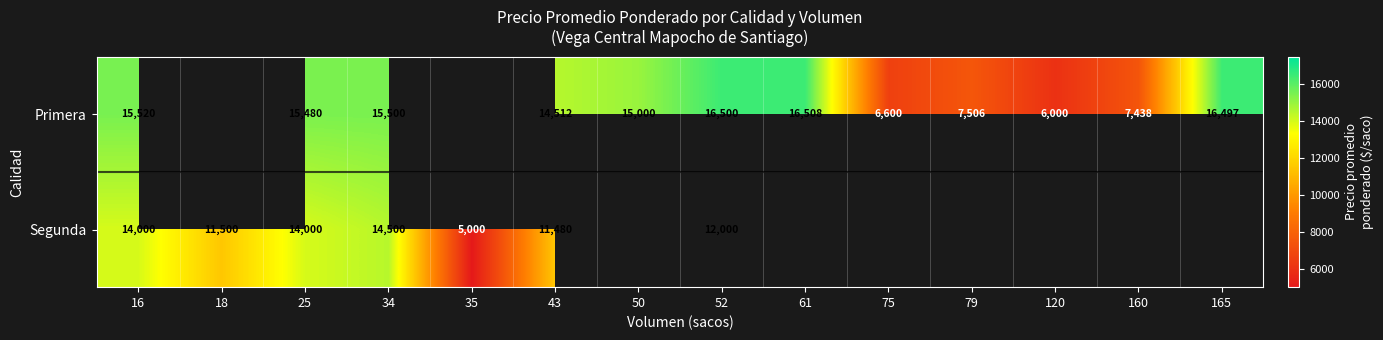

True or false: Primera has a value of 7438 at 160.

True